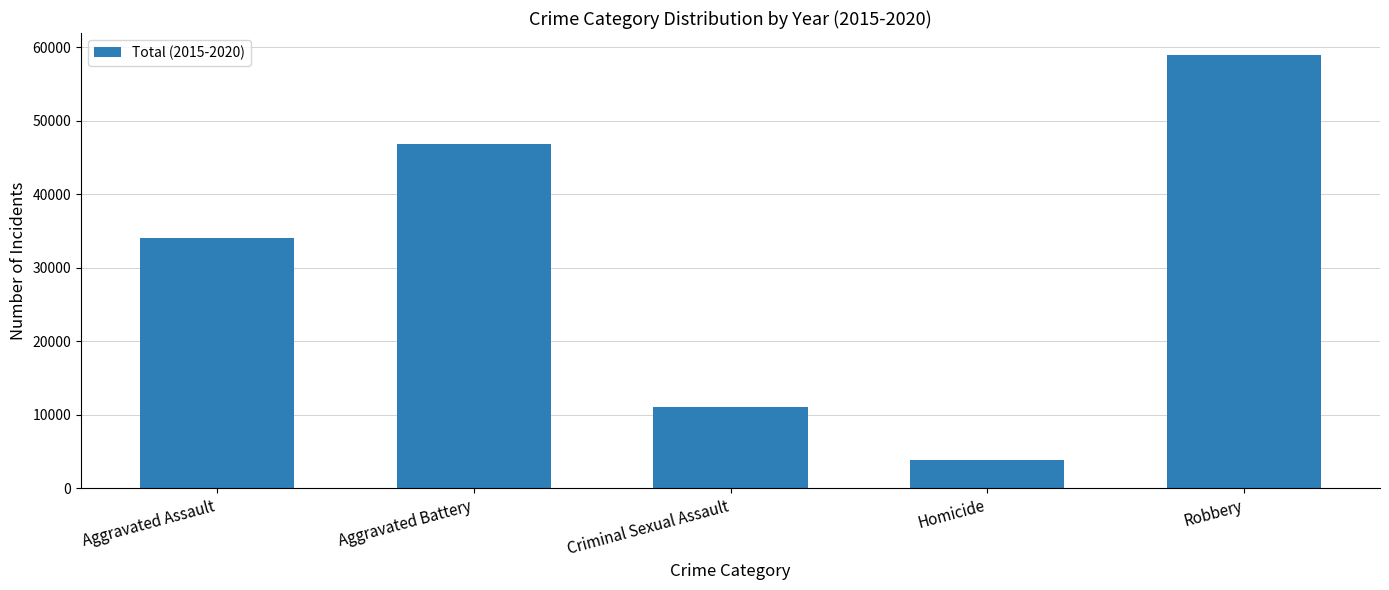

What position from the left is Aggravated Assault?

1